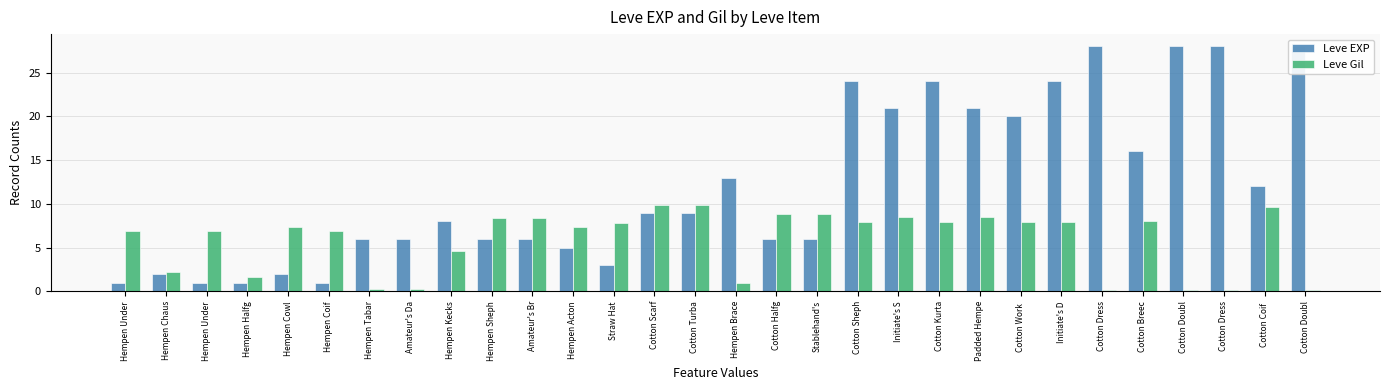

What is the approximate value of Leve Gil at Hempen Sheph?

8.4